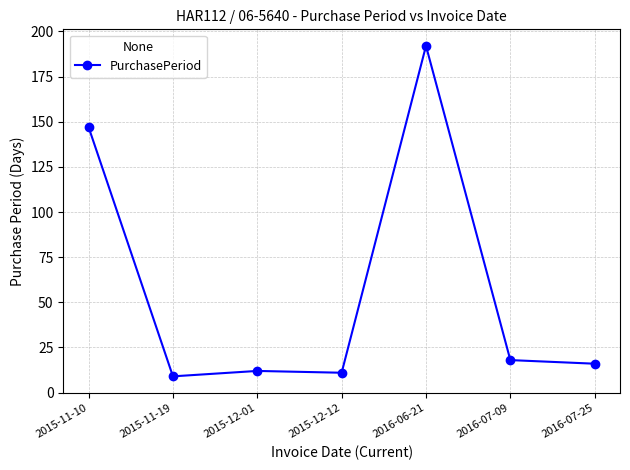

What is the difference between the second highest and minimum values?

138